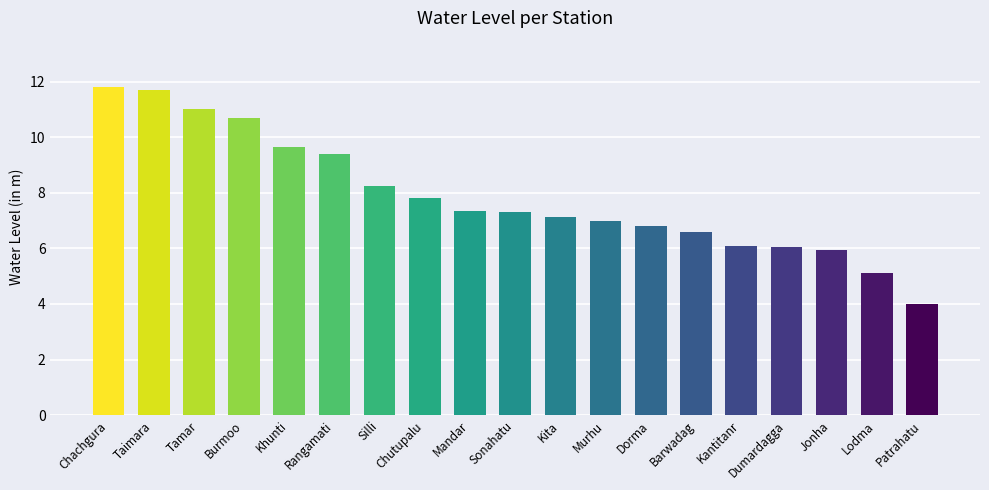

What is the sum of all values?

149.7